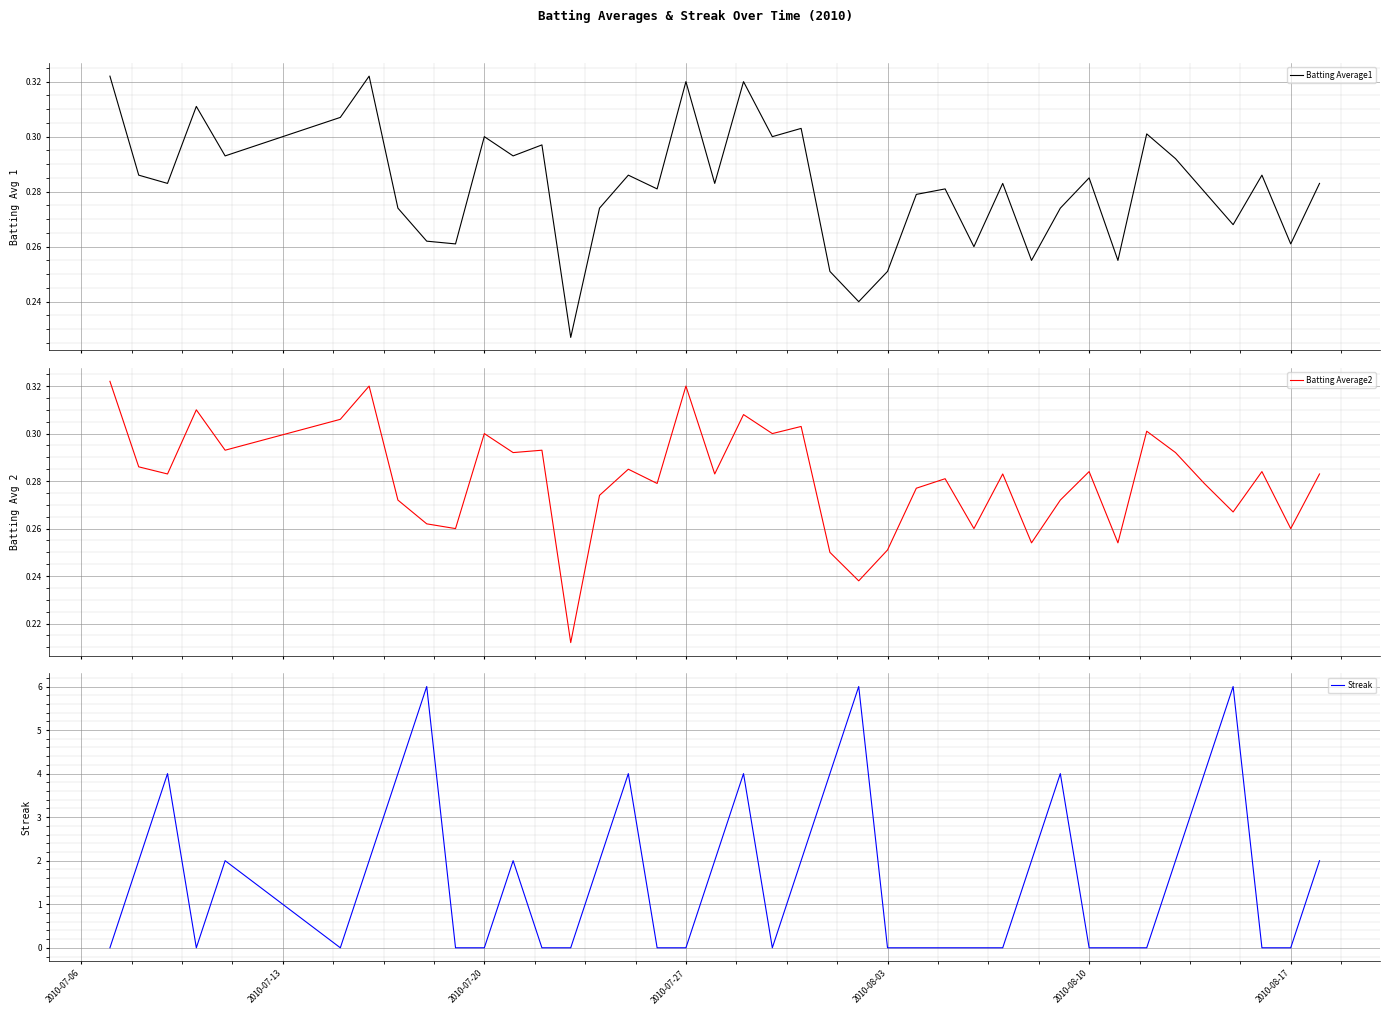

What is the difference between the second highest and second lowest values in the Batting Average2 series?

0.1